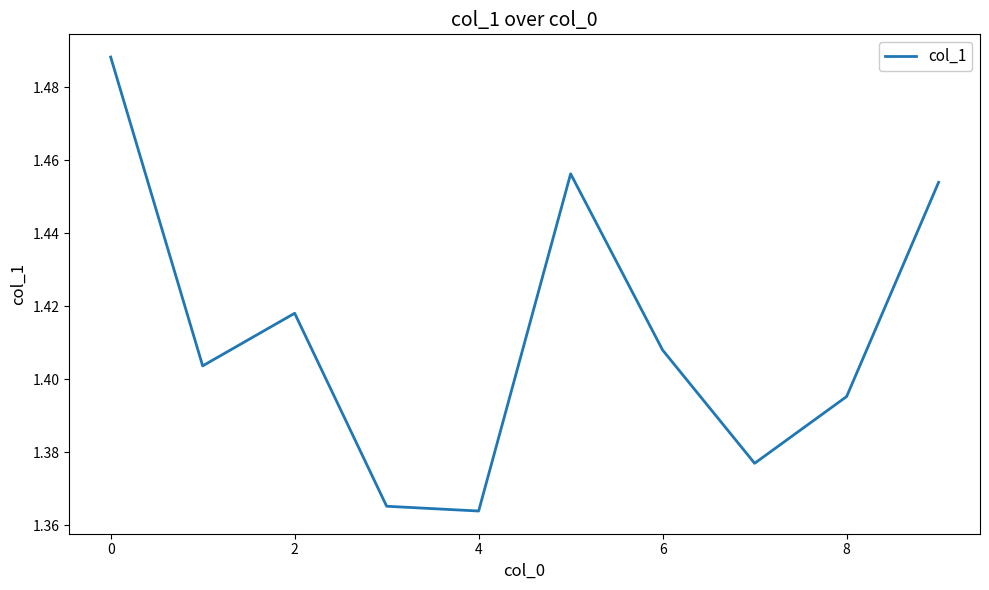

Is this an area chart (filled region under the line)?

No